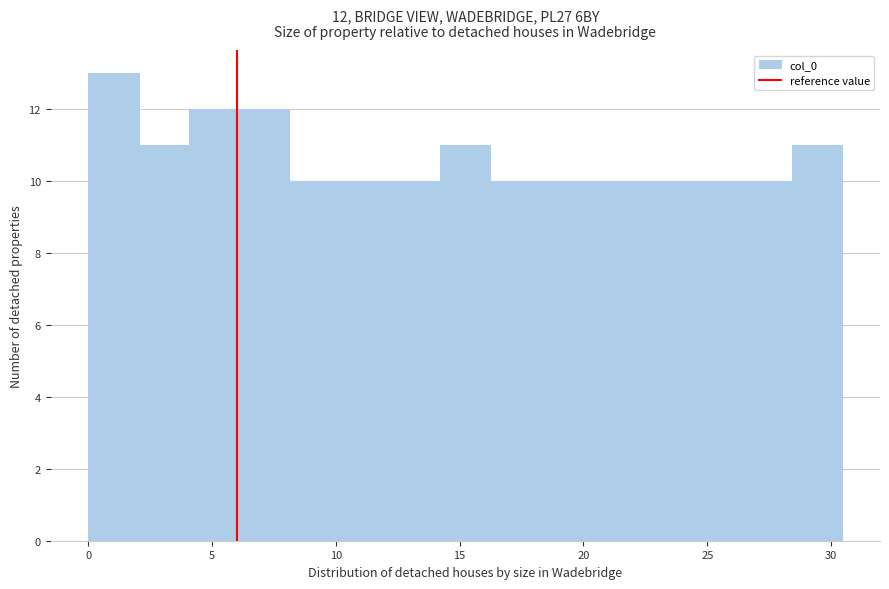

Which range on the x-axis has the tallest bar?

0.0 to 2.0